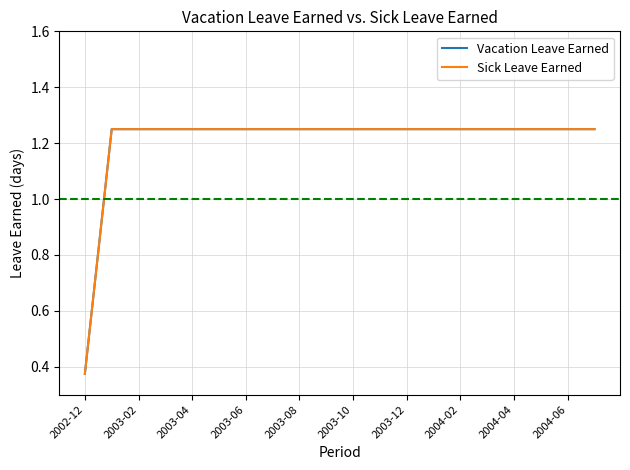

How many lines are shown in the chart?

2